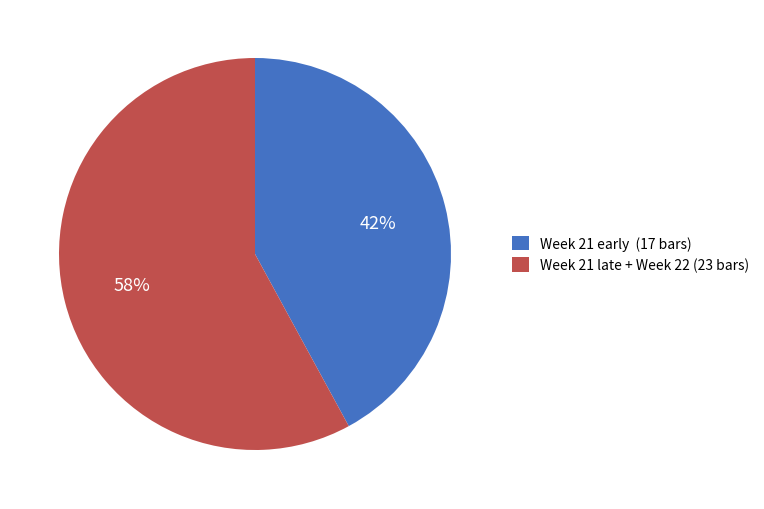

Does any single category account for the majority?

Yes